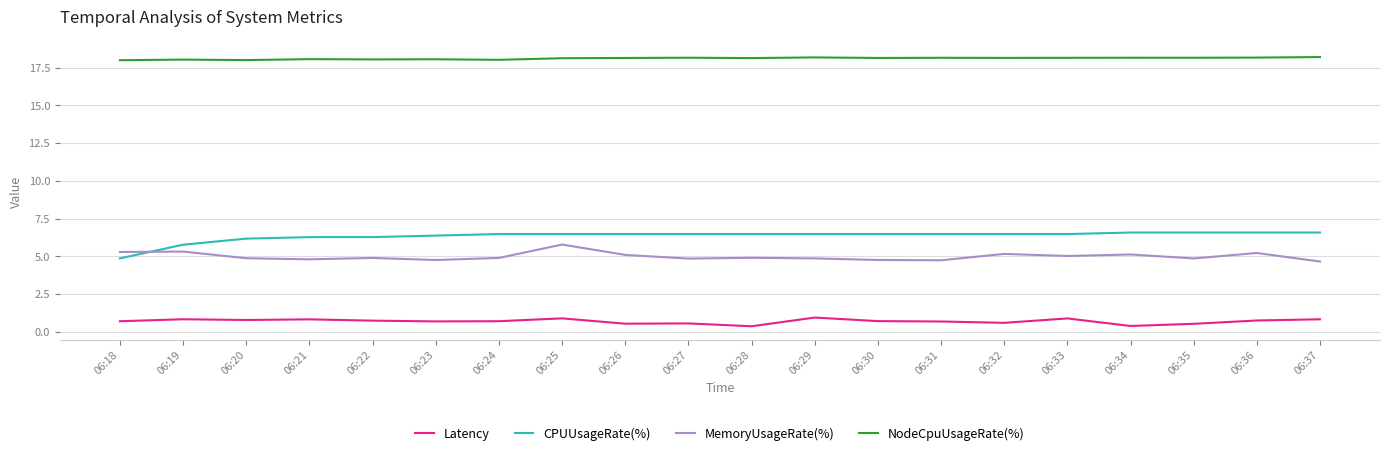

Which series has the widest spread of values?

CPUUsageRate(%)